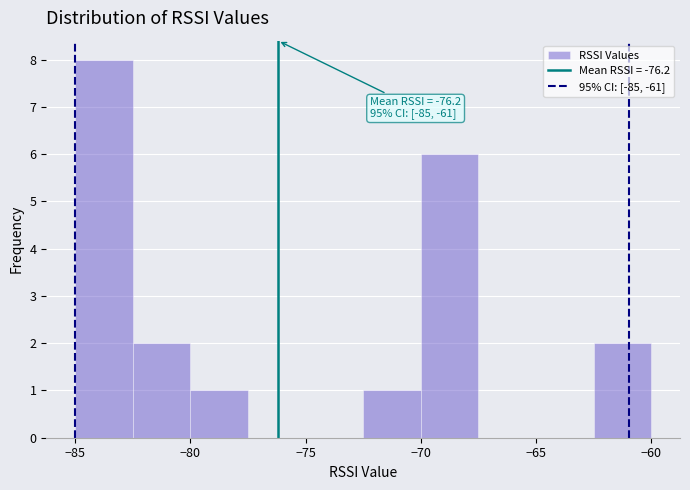

Over which range of the x-axis is the bar tallest?

-85.0 to -82.5